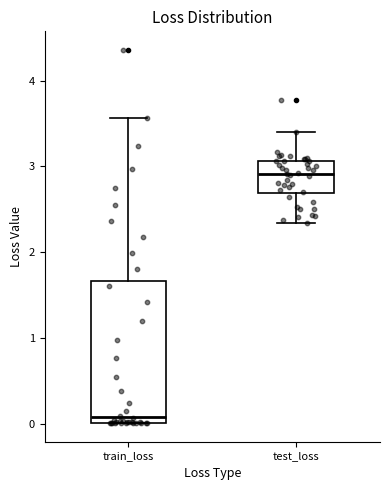

Reading left to right, read every box against the y-axis: the position of its median line, the range the box covers, and the ends of its whiskers. The values are not printed on the chart, so give them approximately, as read against the axis.

train_loss: median 0.1, box 0.0 to 1.7, whiskers 0.0 to 3.6
test_loss: median 2.9, box 2.7 to 3.1, whiskers 2.3 to 3.4